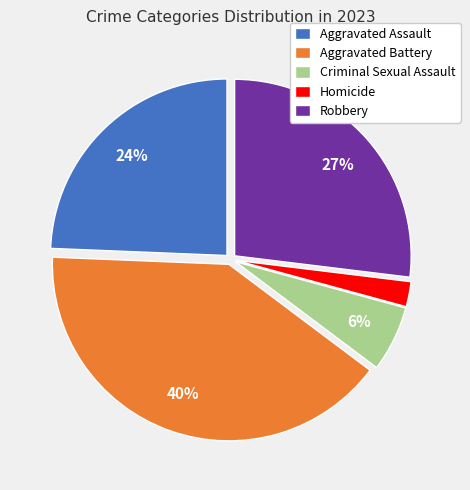

Is Homicide the majority of the pie?

No